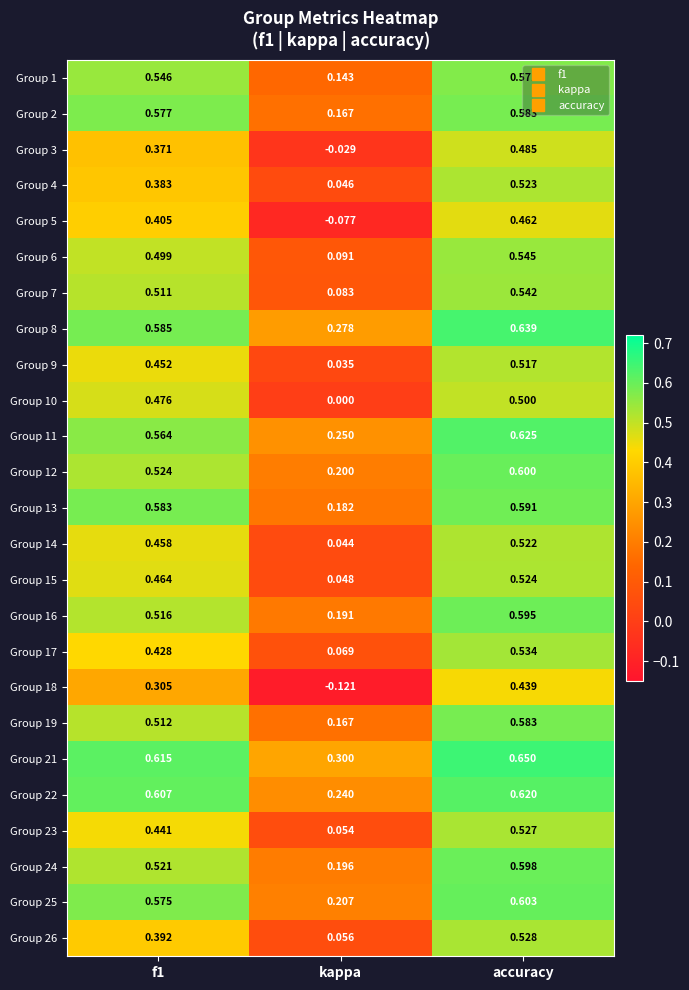

Which category has the highest value across all series?

accuracy